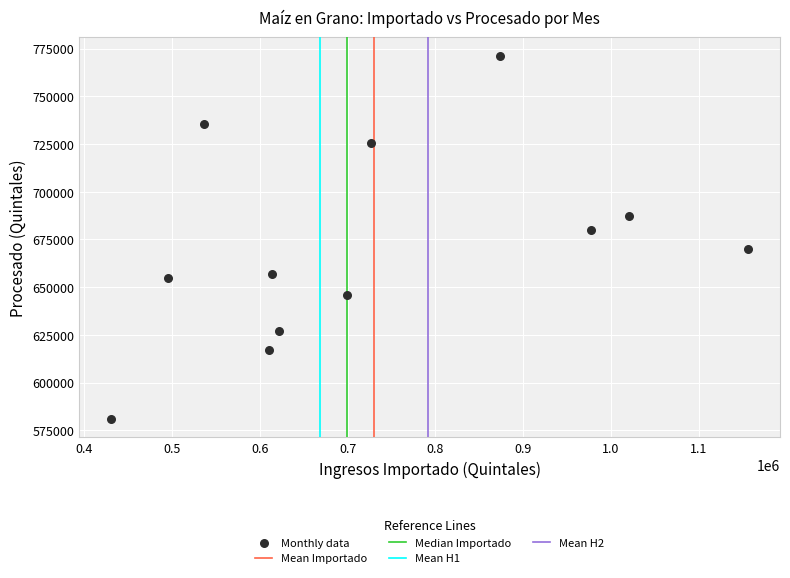

What is the average Y value?

670998.0